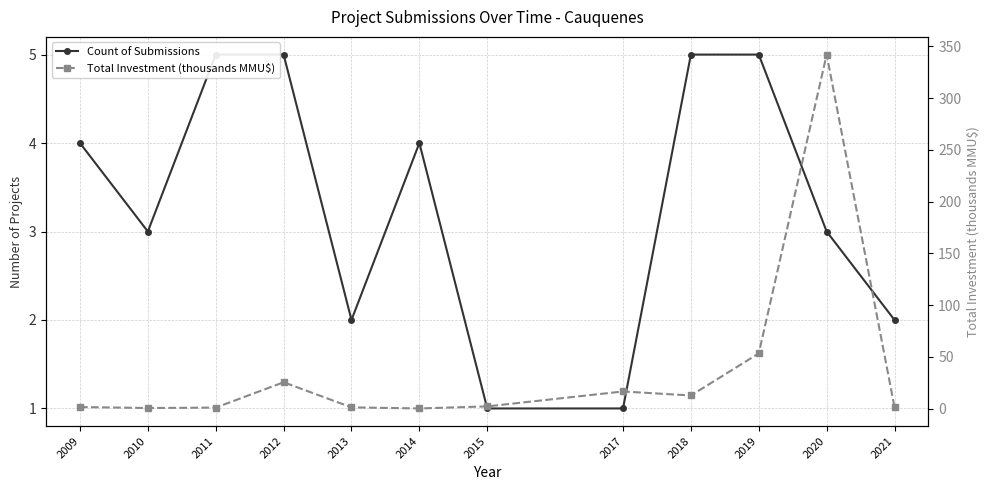

Which category has the lowest value in the Count of Submissions series?

2015